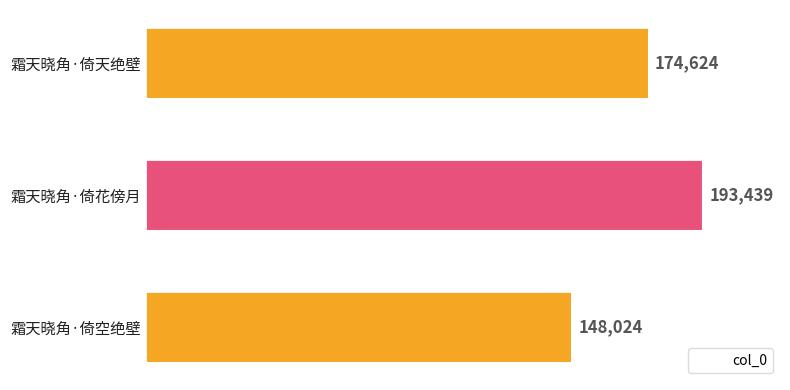

The chart shows a value of 250755 at 霜天晓角·倚空绝壁. True or false?

False